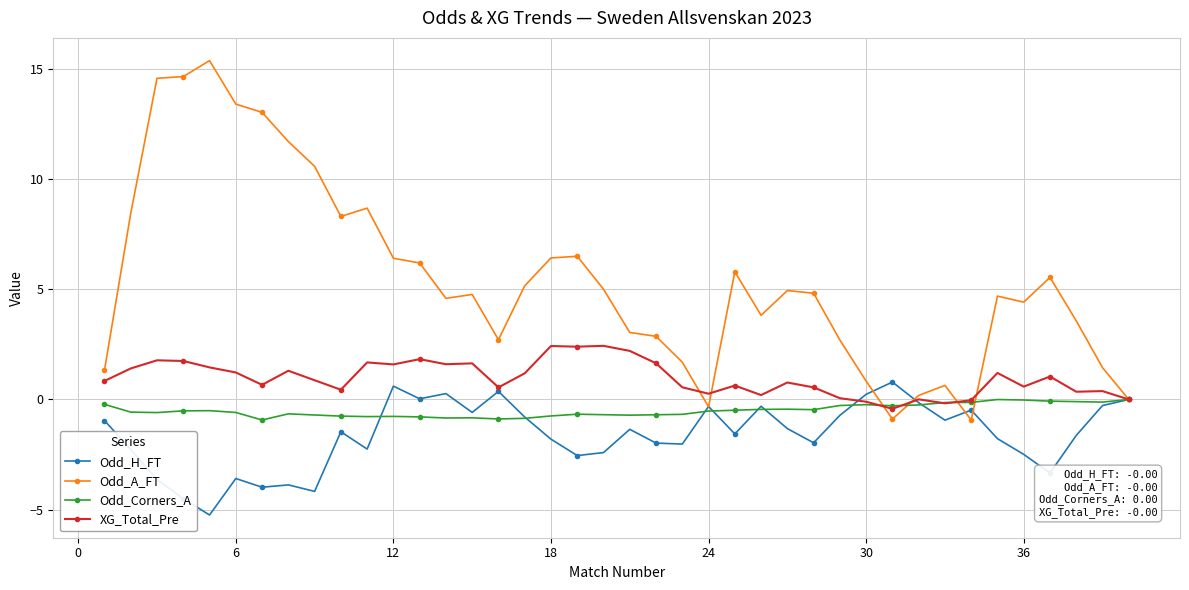

What is the sum of all Odd_A_FT values?

216.7